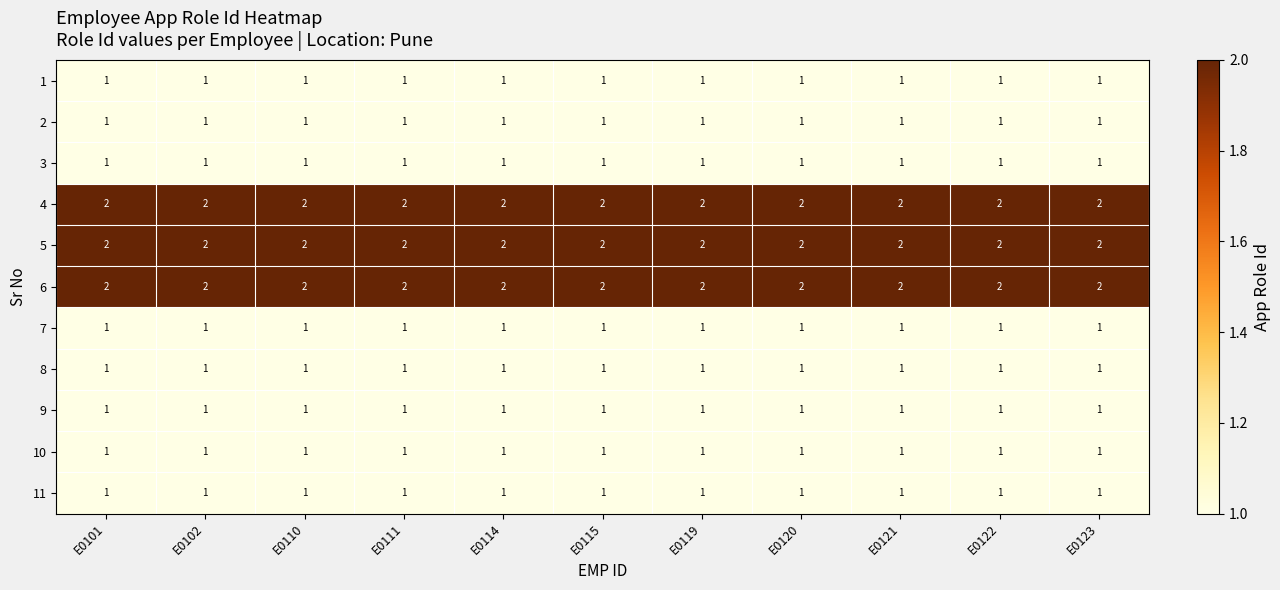

Is it true that 6 equals 2 at E0111?

True